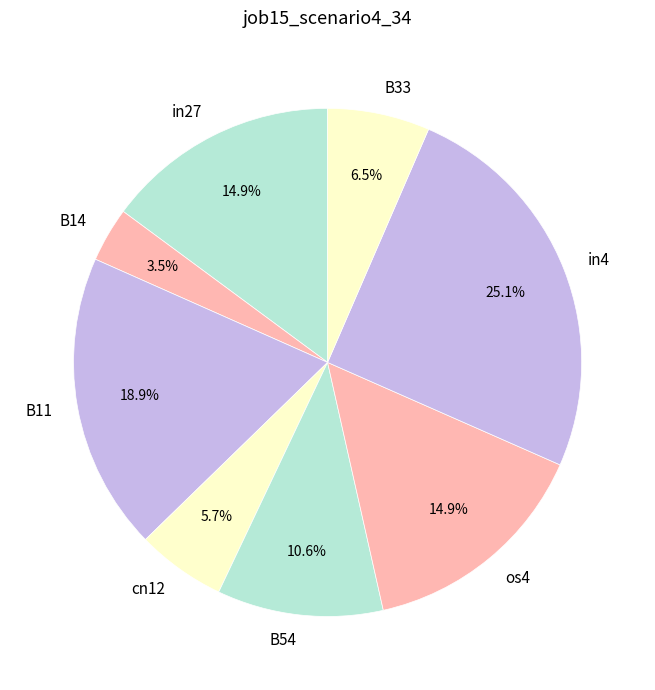

What percentage do B14 and B33 together represent?

10.0%